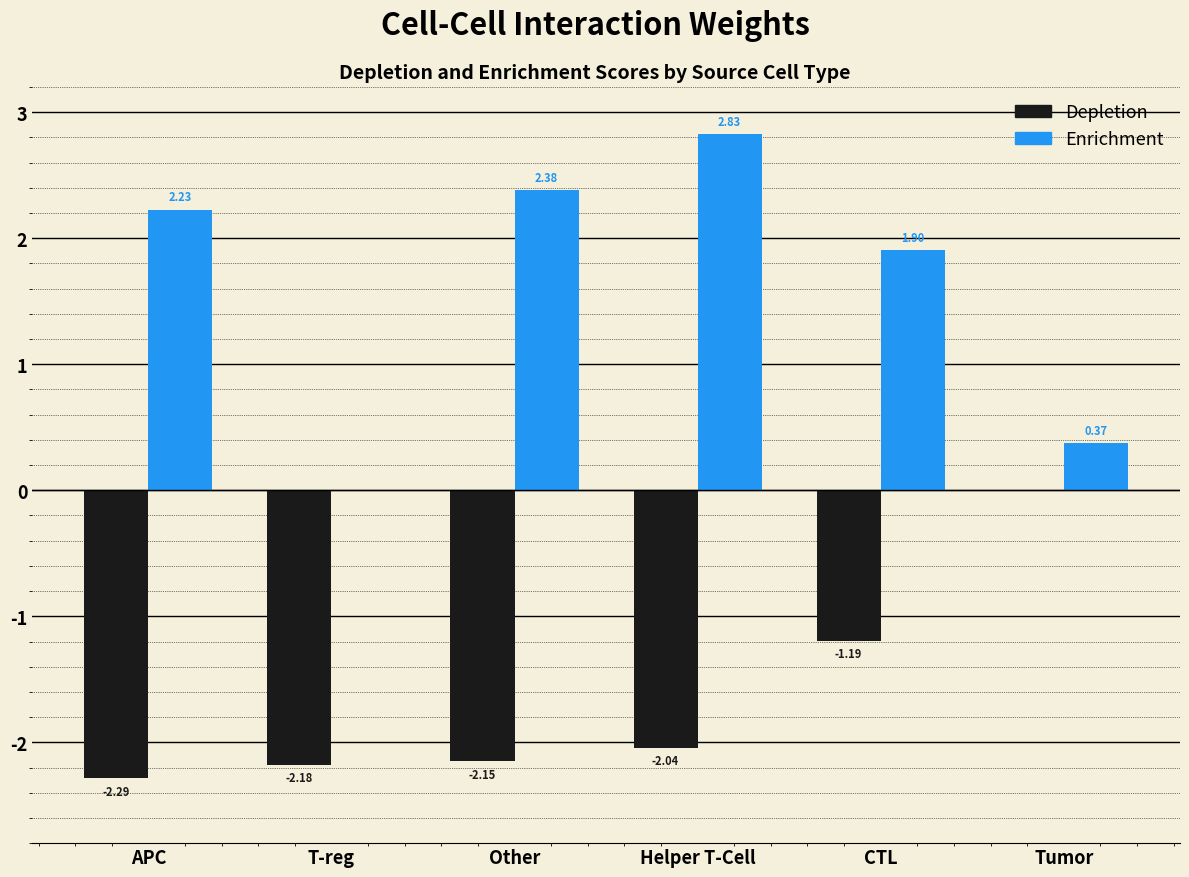

What is the difference between the maximum and minimum values in the Enrichment series?

2.5